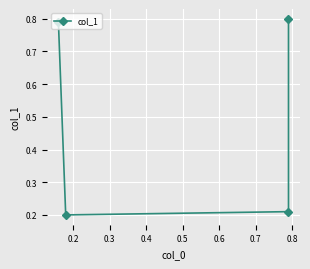

Where is the first local minimum?

0.2